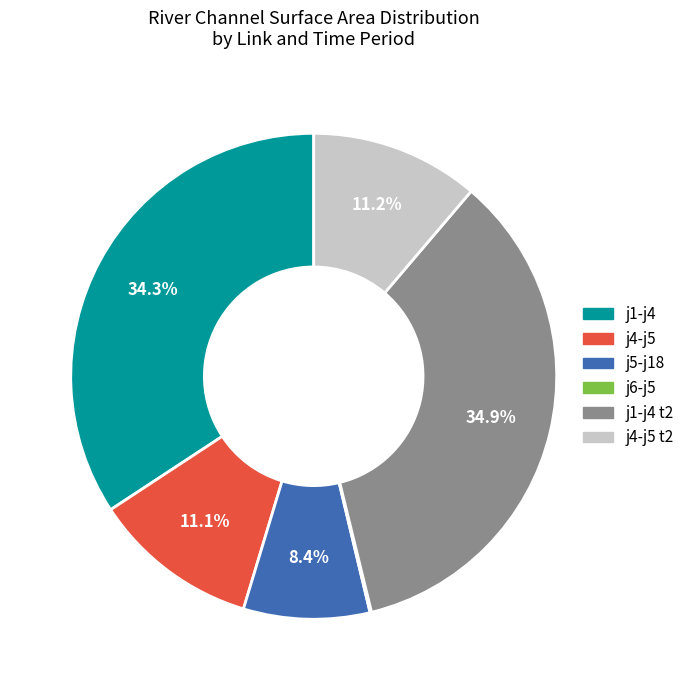

What percentage is NOT represented by j4-j5 t2?

88.8%